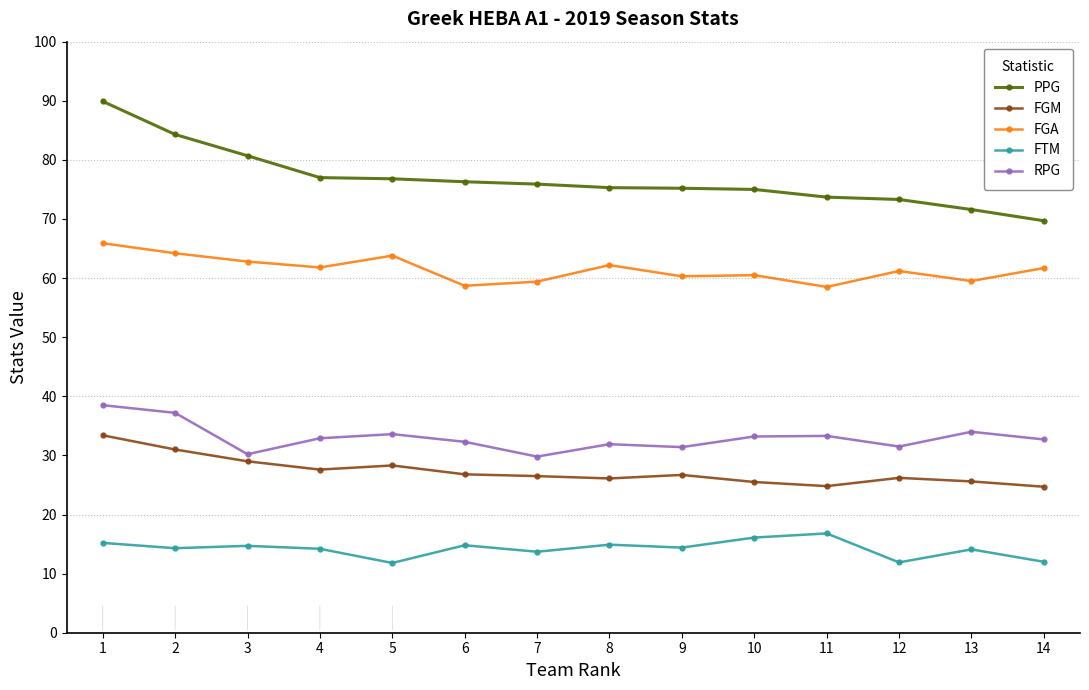

True or false: RPG and PPG intersect in this chart.

False